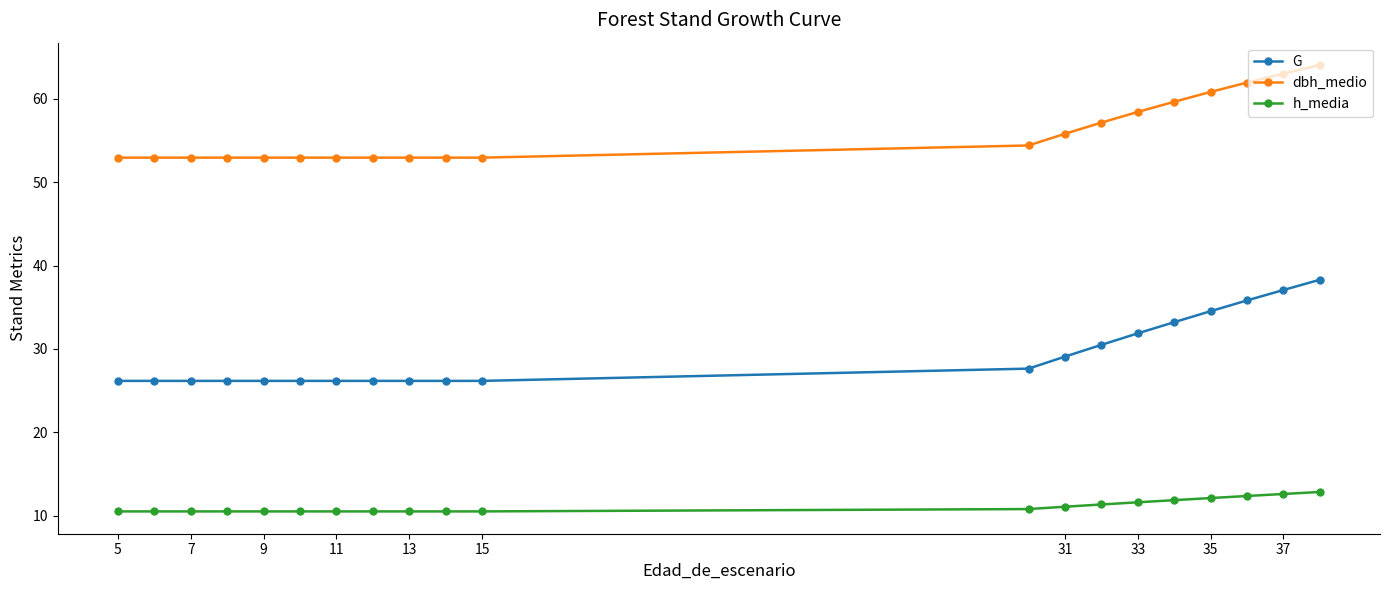

What is the difference between the second highest and minimum values in the h_media series?

2.1